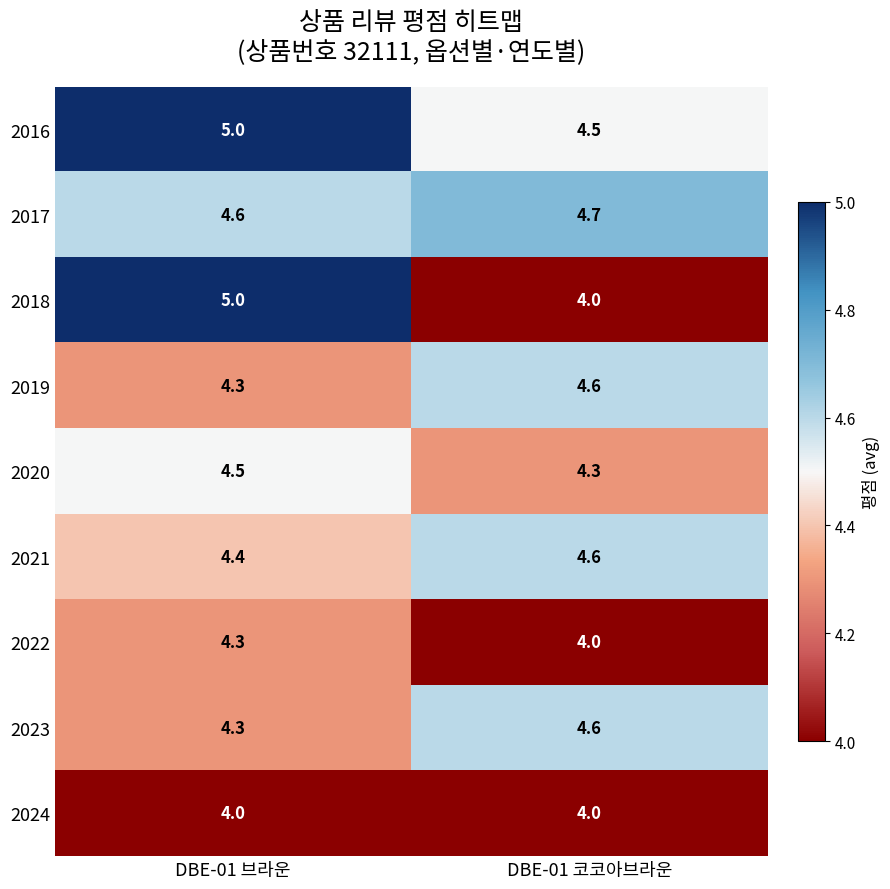

True or false: 2018 has a value of 3.4 at DBE-01 브라운.

False